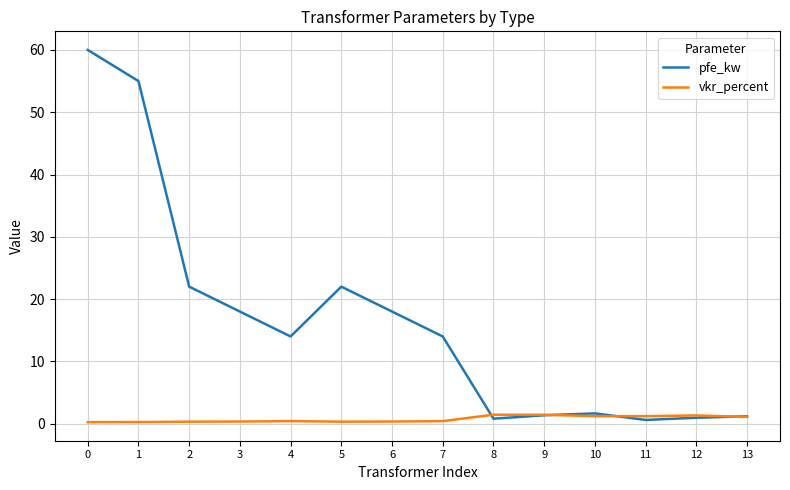

True or false: vkr_percent and pfe_kw cross at least once.

True